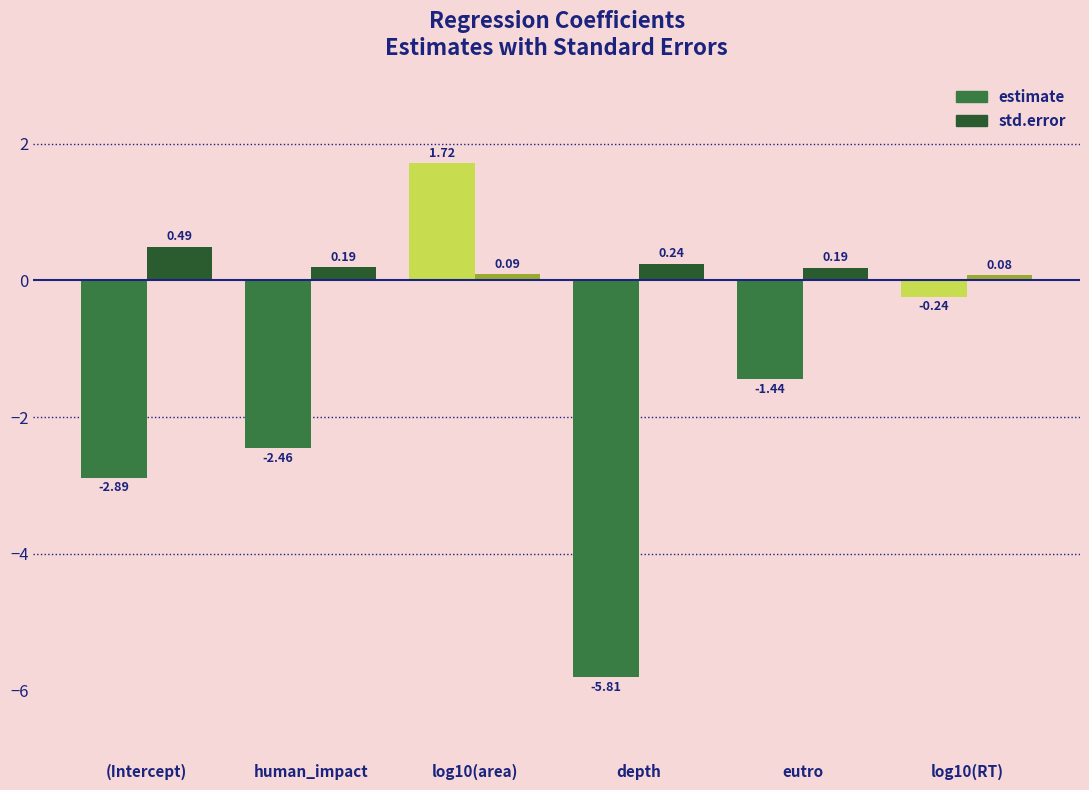

List the series in order of their overall mean, highest first.

std.error, estimate